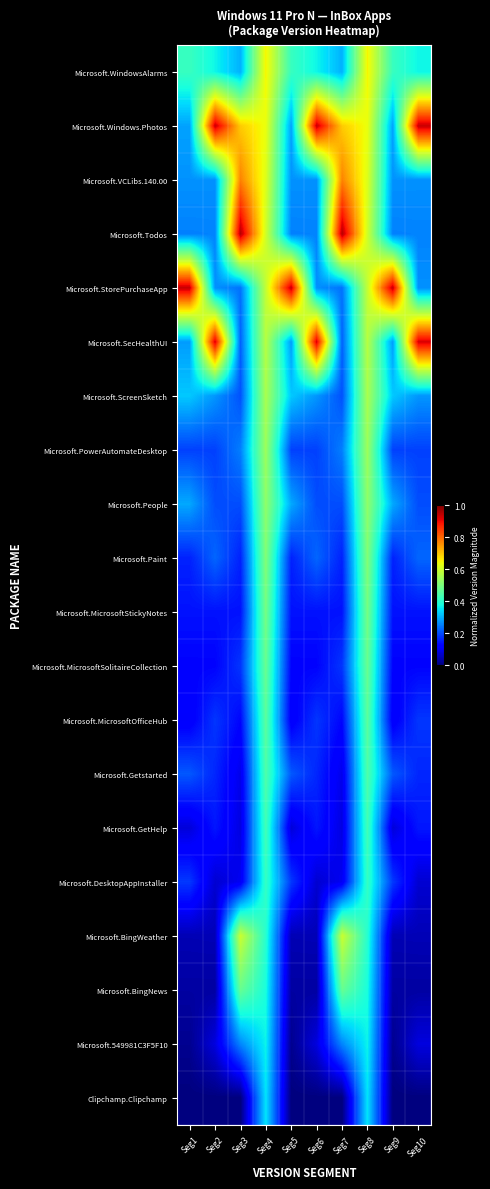

Between Seg9 and Seg7, which is larger?

Seg9